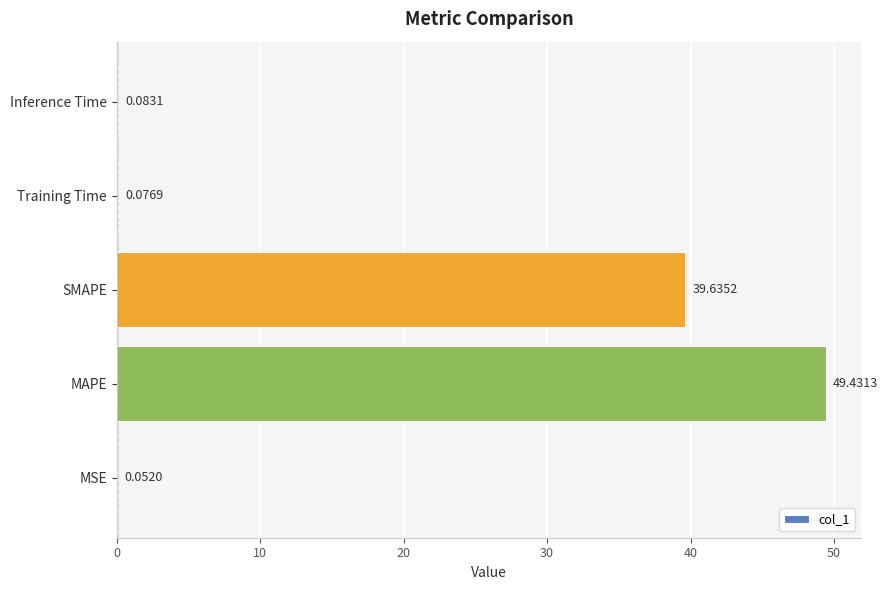

What is the sum of all values?

89.3